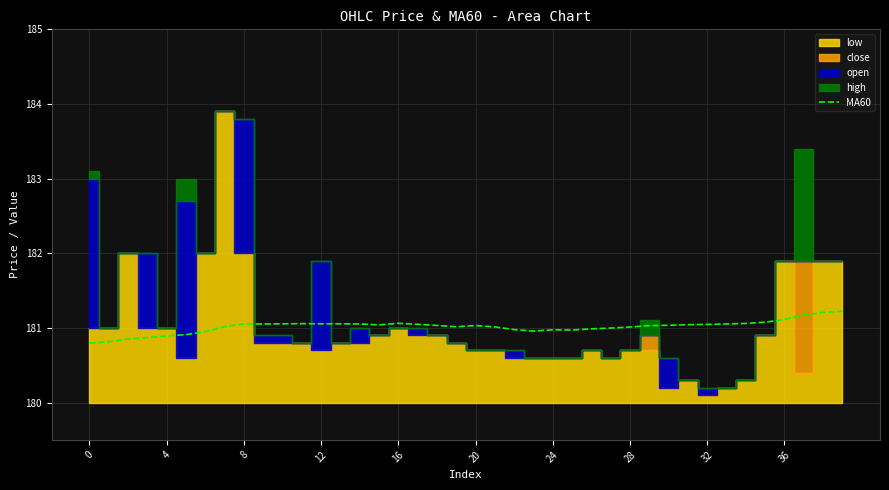

What is the maximum value for MA60?

181.2